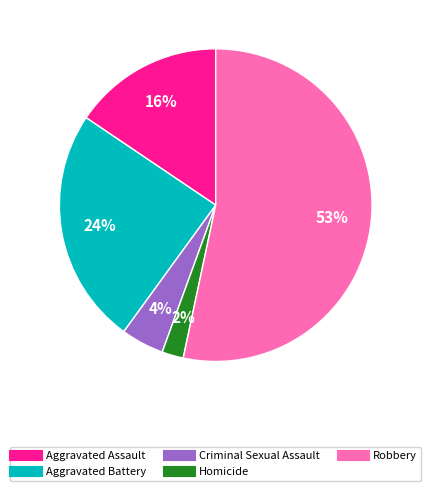

True or false: Homicide accounts for 2% of the total.

True